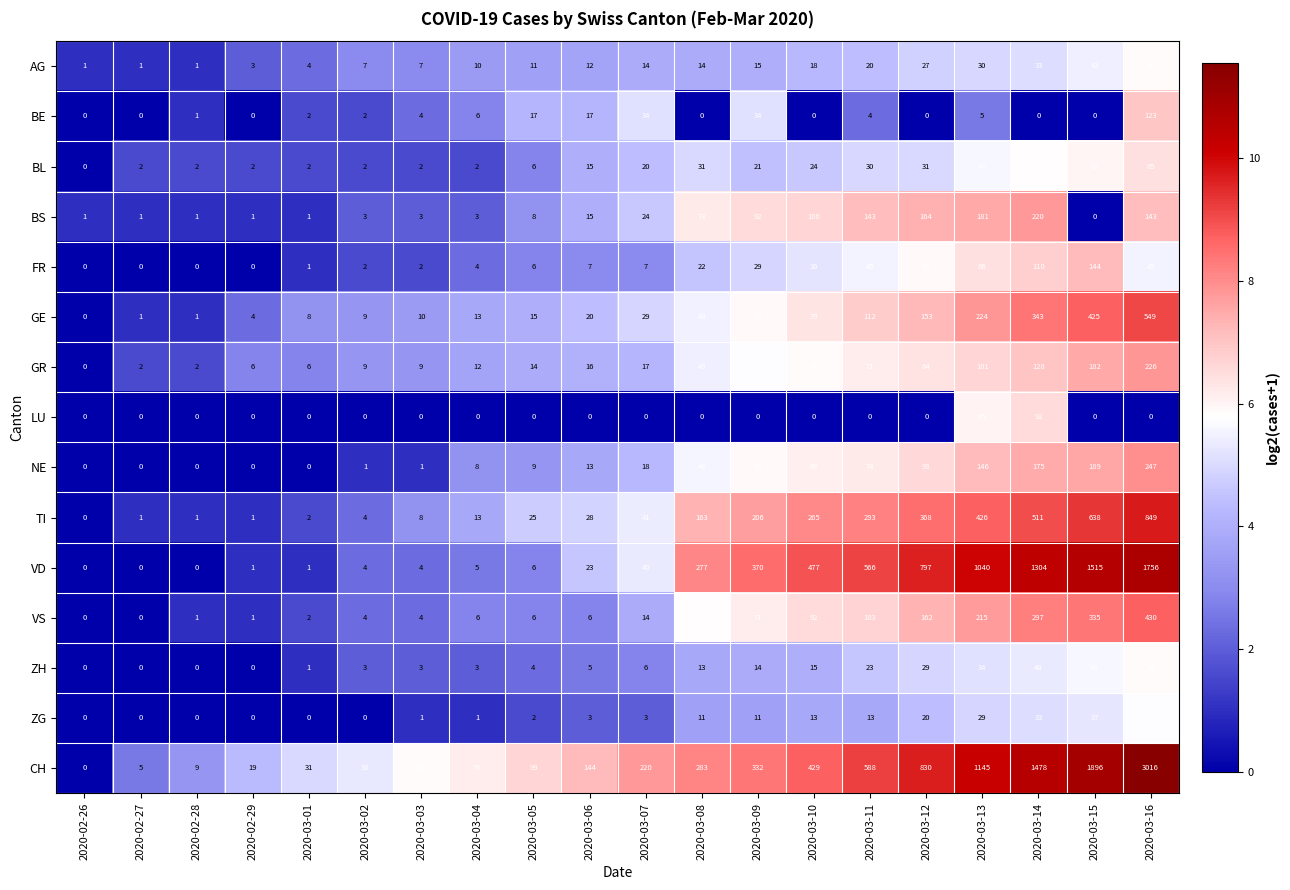

What is the difference between the second highest and second lowest values in the ZG series?

37